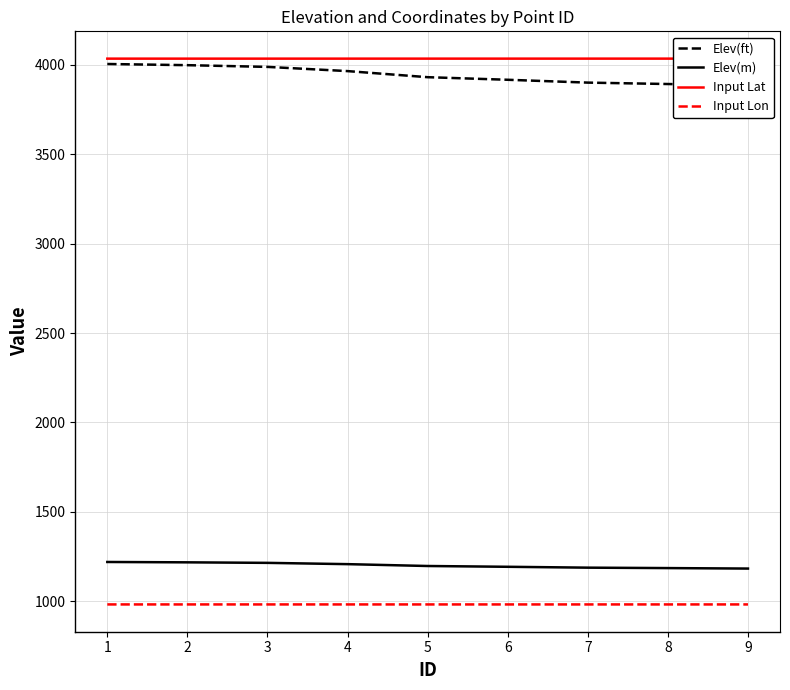

Reading left to right, extract all data points from this chart.

Elev(ft): 4003.5	3997.0	3987.4	3963.8	3929.8	3915.4	3899.5	3891.6	3882.8
Elev(m): 1220.3	1218.3	1215.3	1208.2	1197.8	1193.4	1188.6	1186.2	1183.5
Input Lat: 4033.5	4033.5	4033.5	4033.5	4033.5	4033.6	4033.6	4033.6	4033.6
Input Lon: 983.0	983.0	983.0	983.0	983.0	983.0	983.0	983.0	983.0